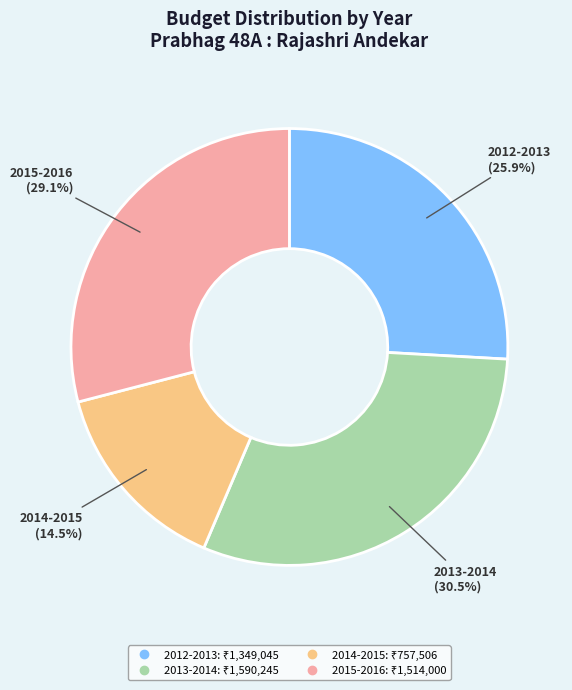

Which slice is the smallest?

2014-2015